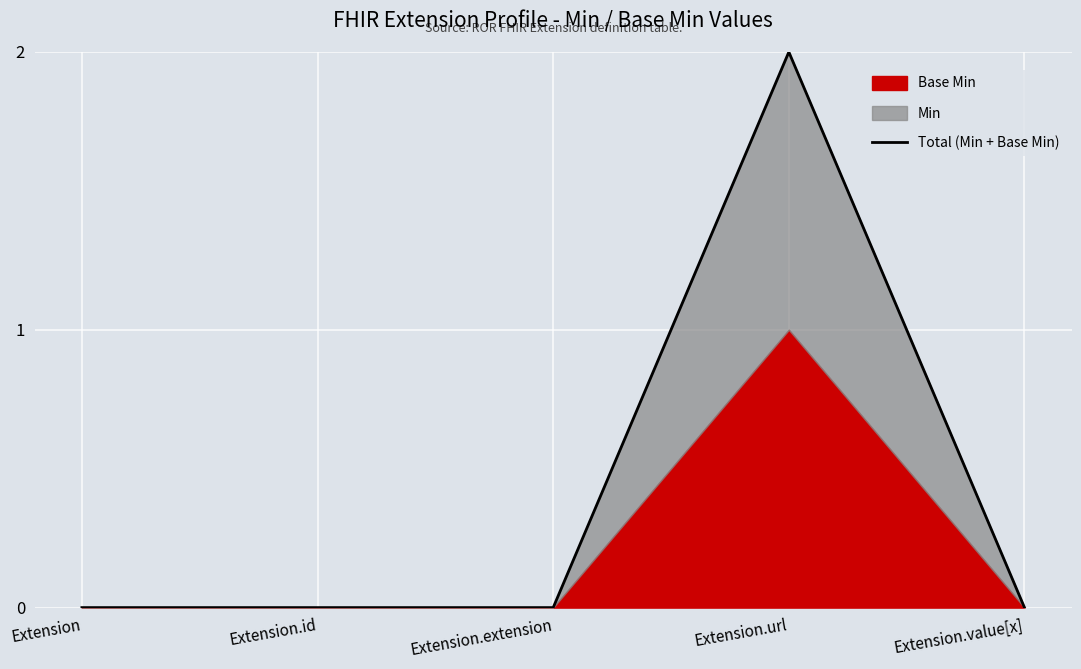

Count the number of values greater than 0.

1